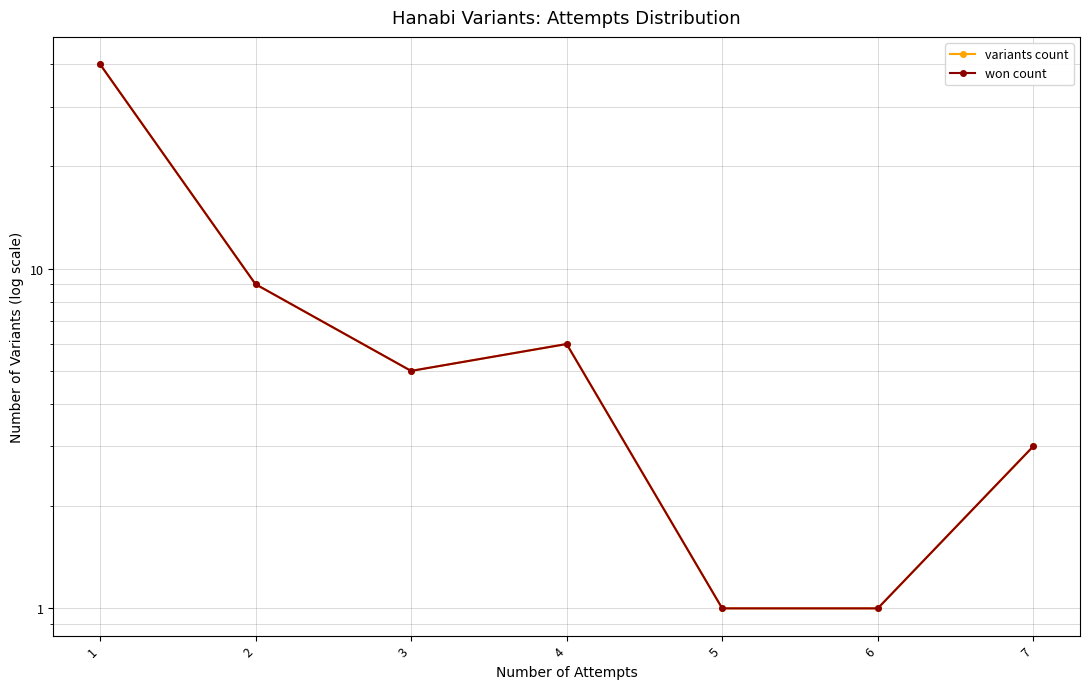

What is the maximum value for won count?

40